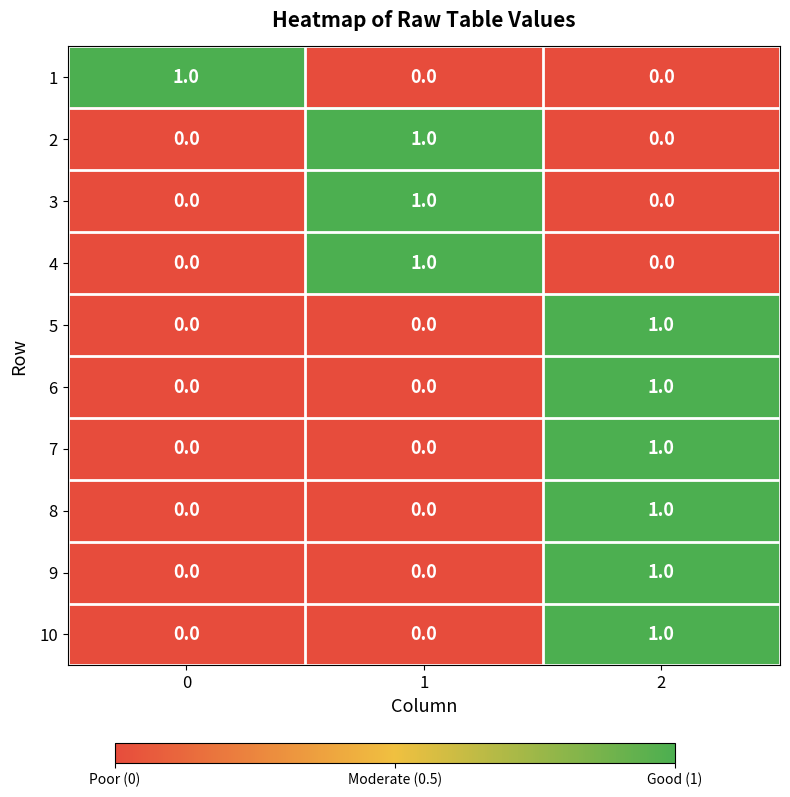

Count the number of data series in this chart.

10